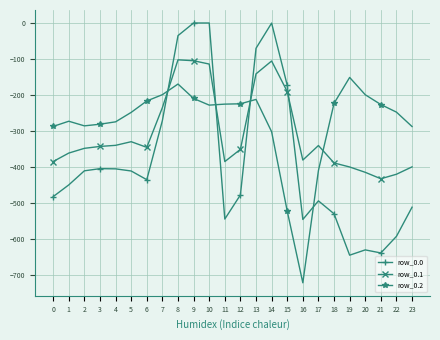

Rank the series by their average value, from lowest to highest.

row_0.0, row_0.1, row_0.2